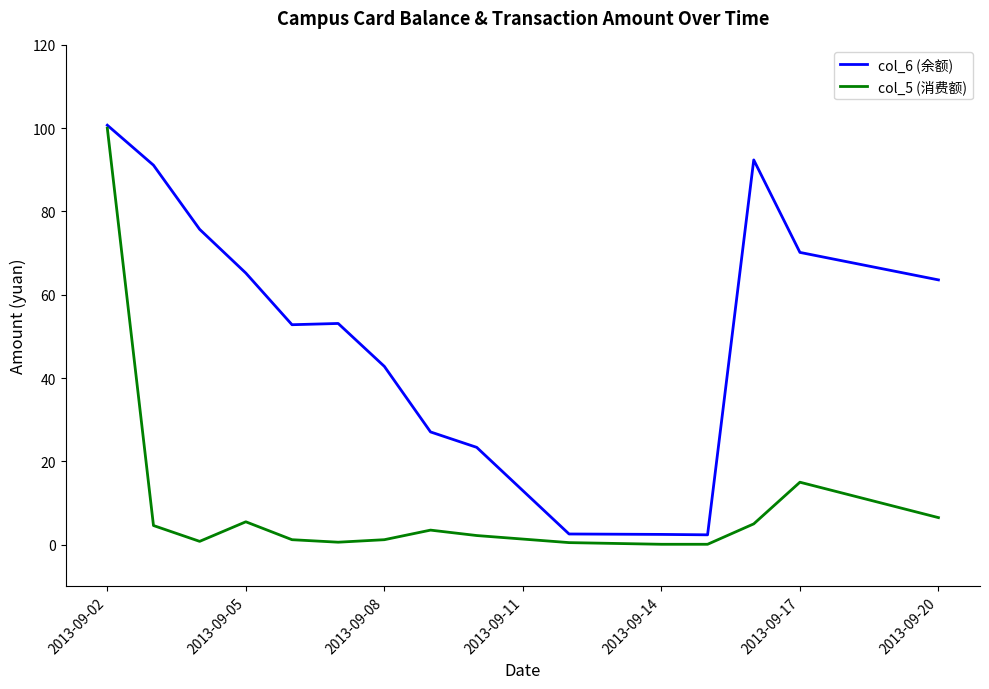

Which series has the largest range (max minus min)?

col_5 (消费额)